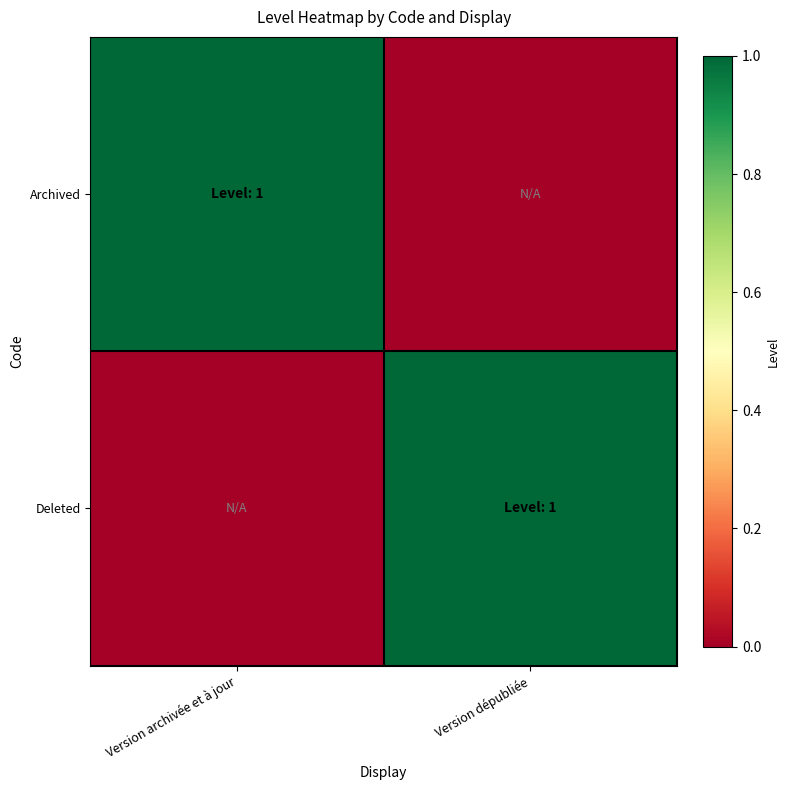

What is the difference between the highest and lowest values at Version archivée et à jour?

1